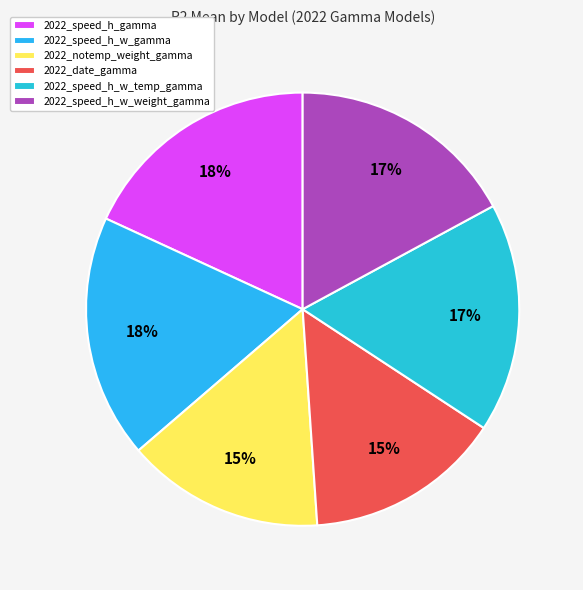

Which has a higher value, 2022_speed_h_w_temp_gamma or 2022_date_gamma?

2022_speed_h_w_temp_gamma